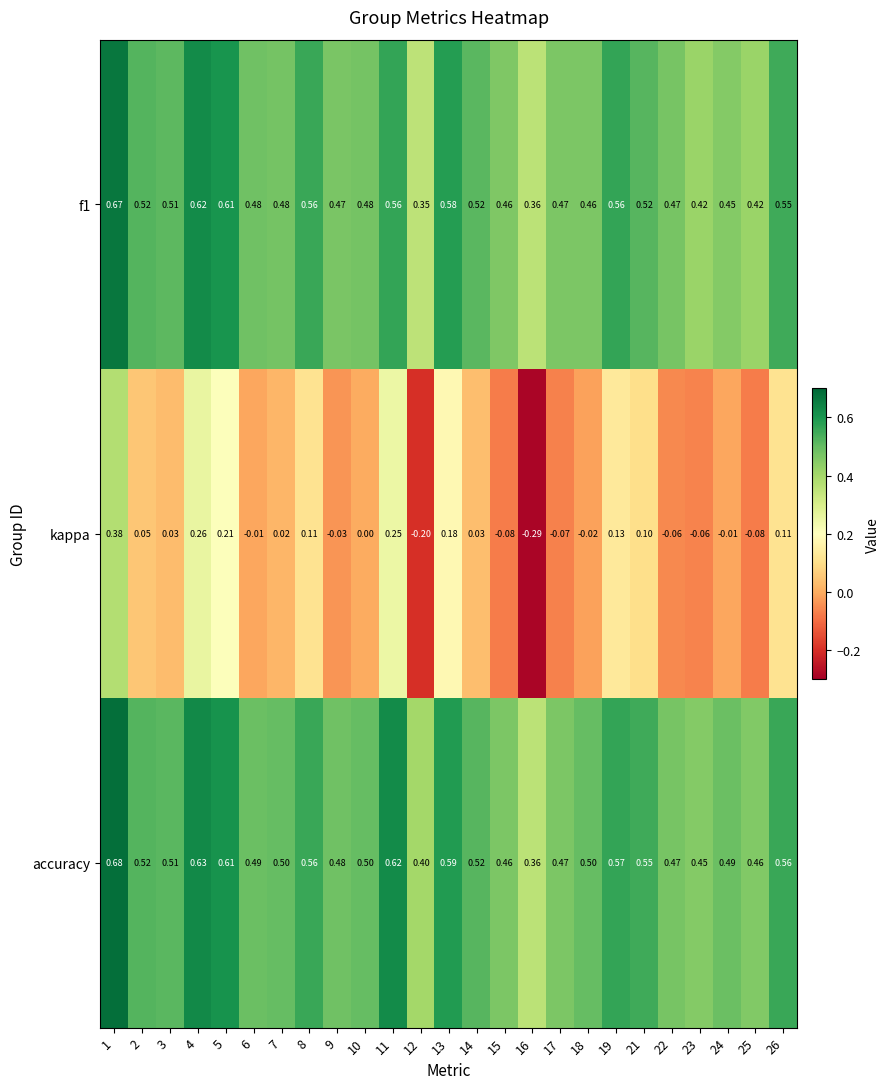

Which series changed the most between 4 and 13?

kappa